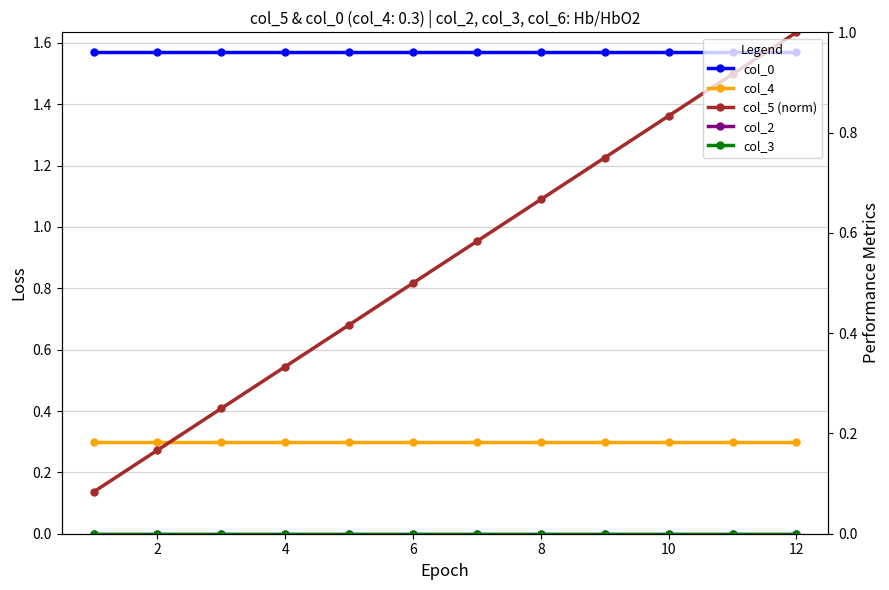

Between 4 and 9, which series saw the biggest shift?

col_5 (norm)